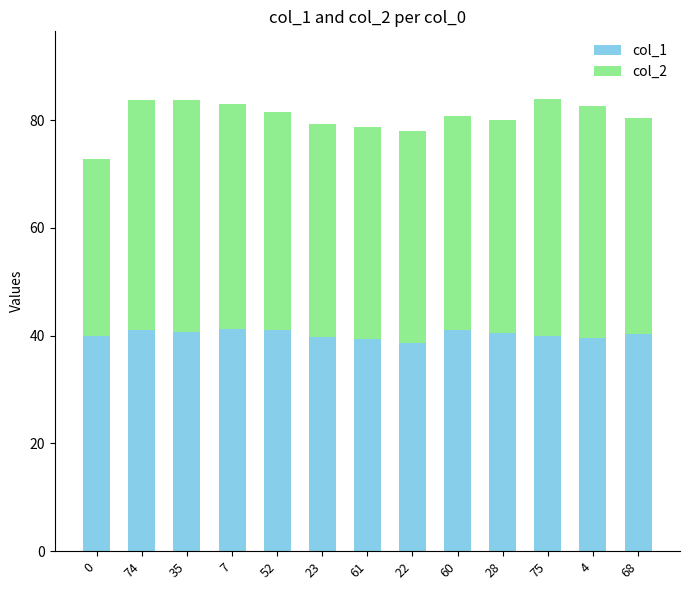

What is the value of the col_1 bar at the 12th from the left?

39.6